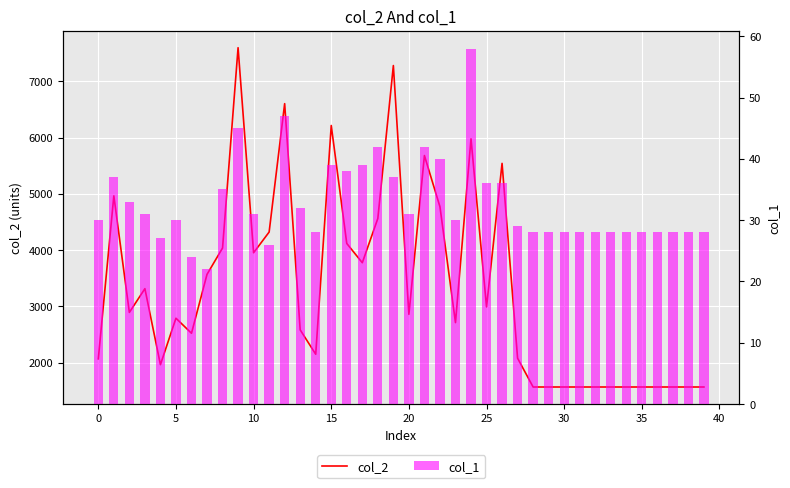

How many values in the col_1 series exceed 30?

19